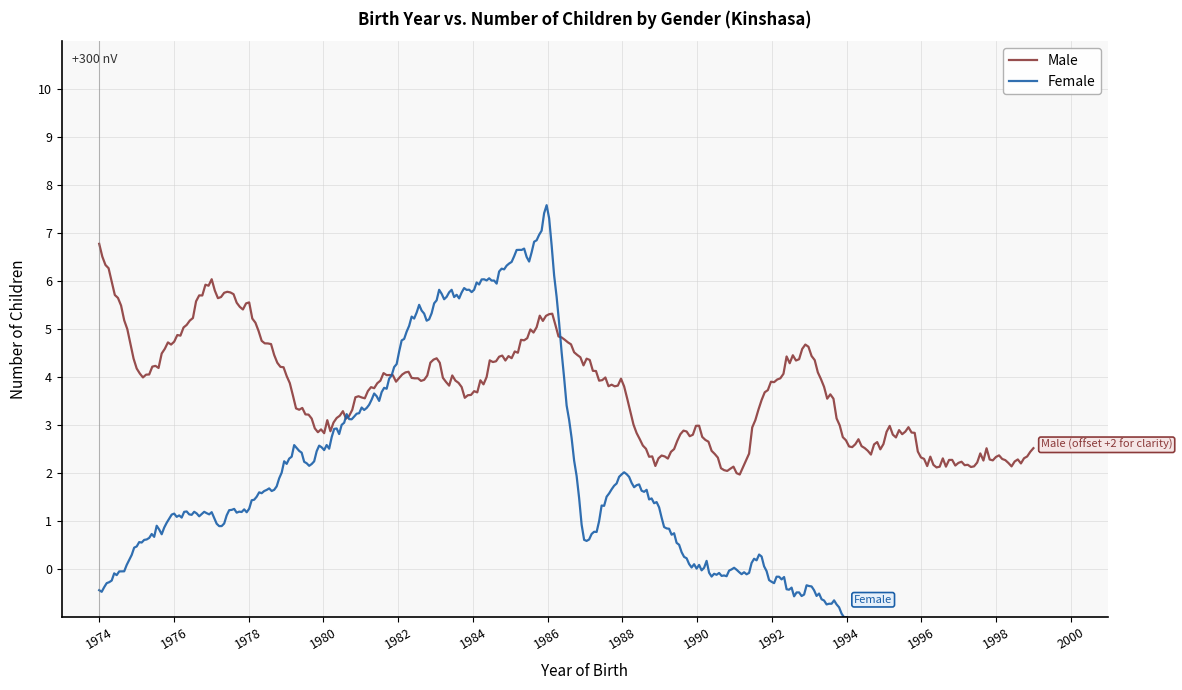

What is the difference between the maximum and second lowest values in the Male series?

4.8